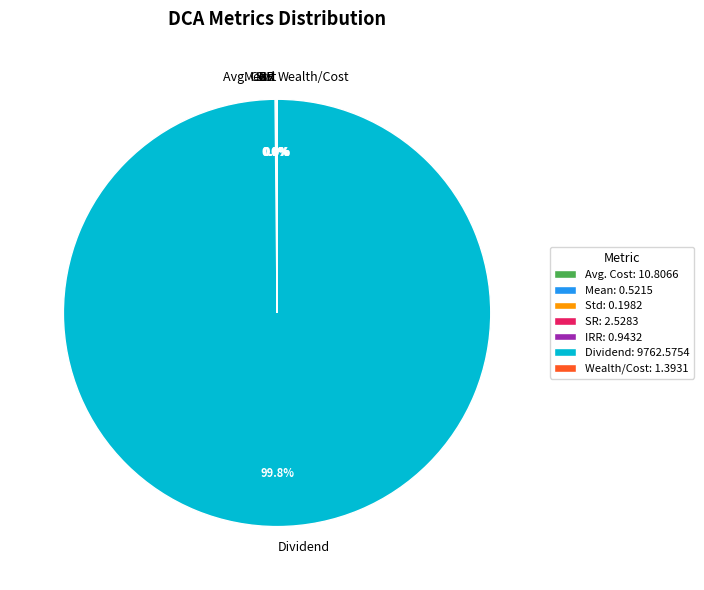

Is there a majority slice in this chart?

Yes